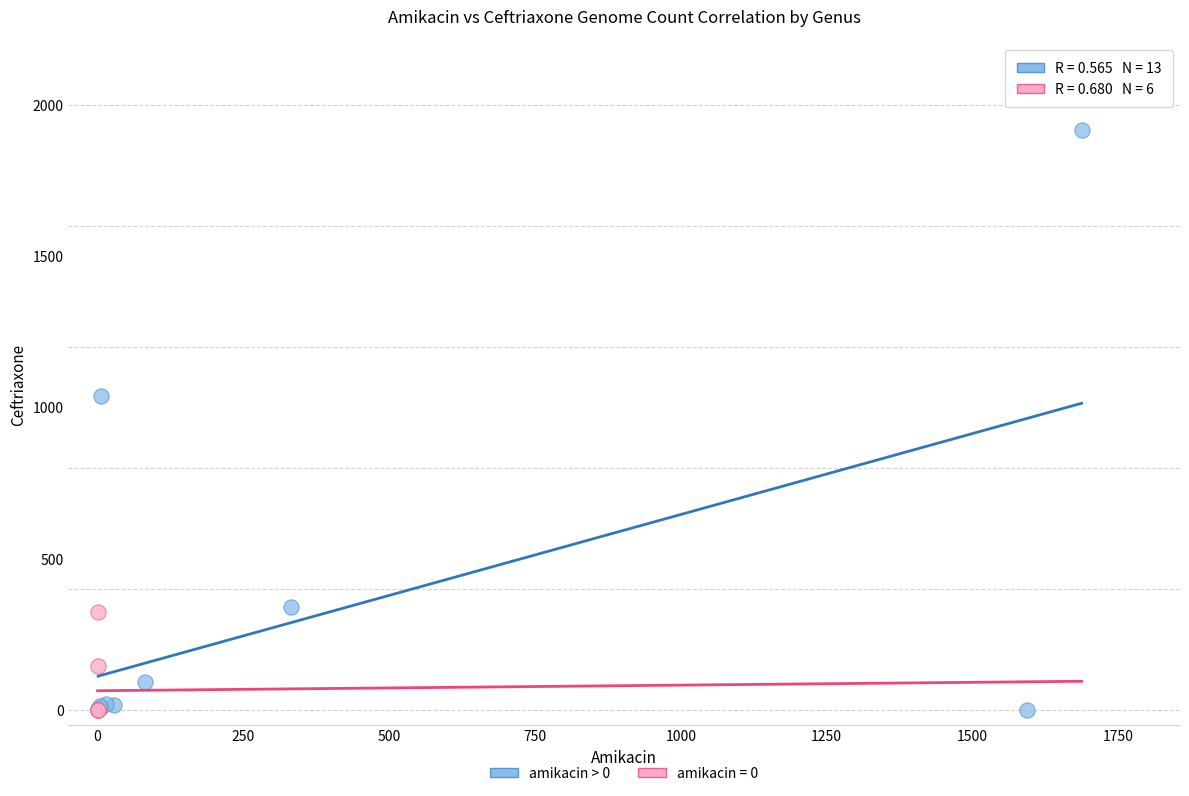

Which series contains the highest Y value?

amikacin > 0